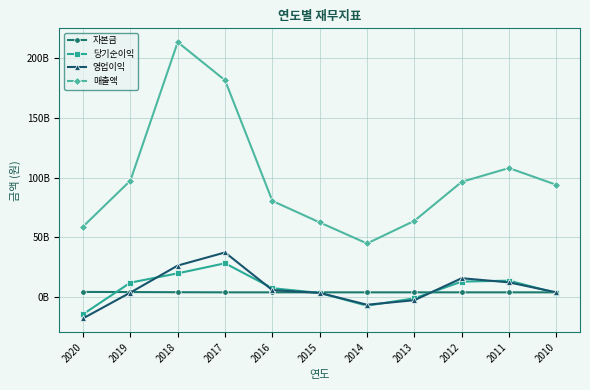

Which series has the largest range (max minus min)?

매출액